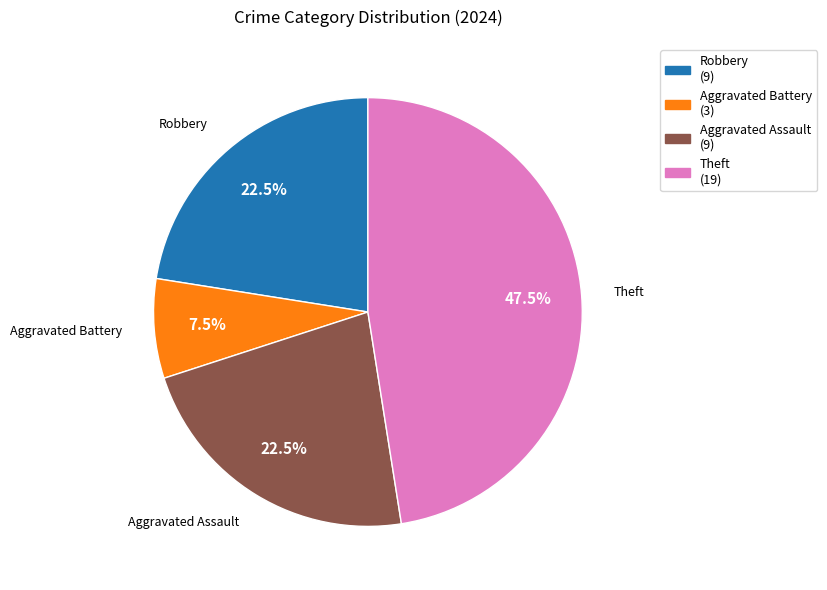

Count the number of slices in the pie.

4